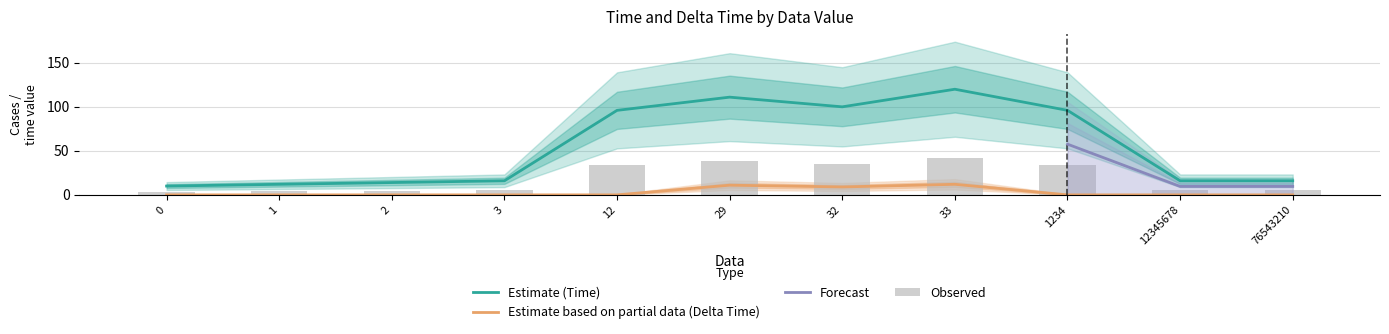

Which series has the largest total across all categories?

Time